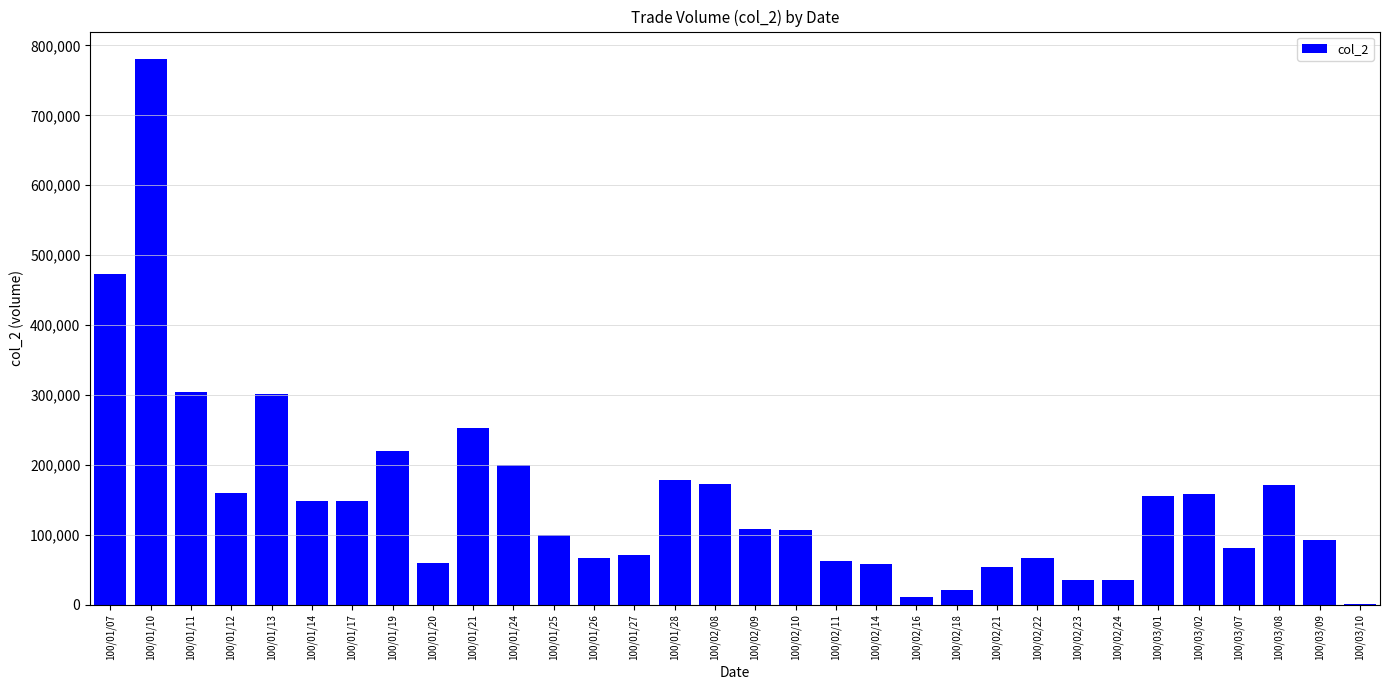

What is the sum of all values?

4858210